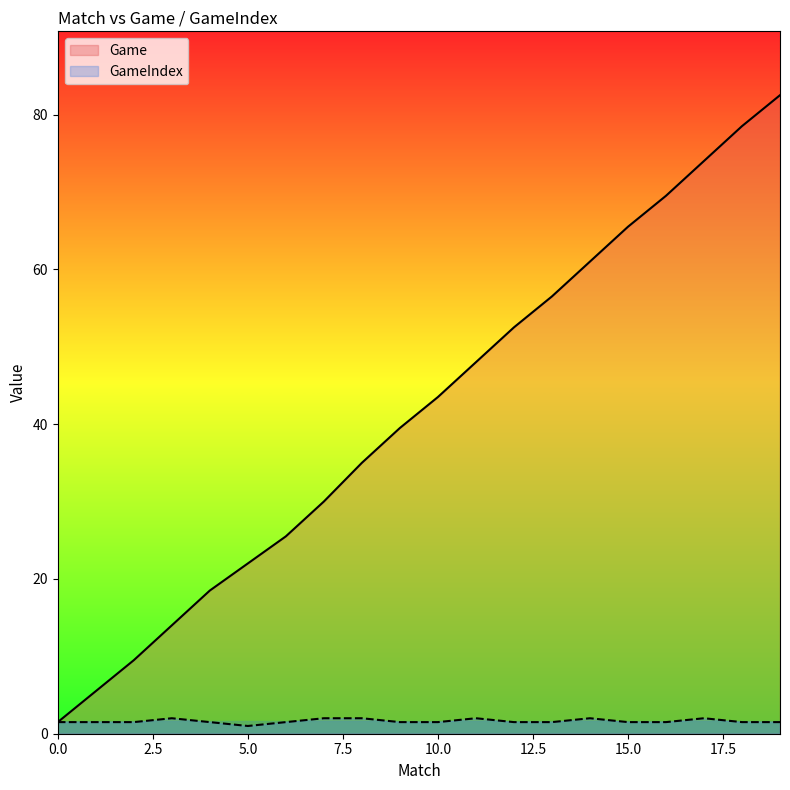

What is the difference between the values at 15 and 10?

22.0